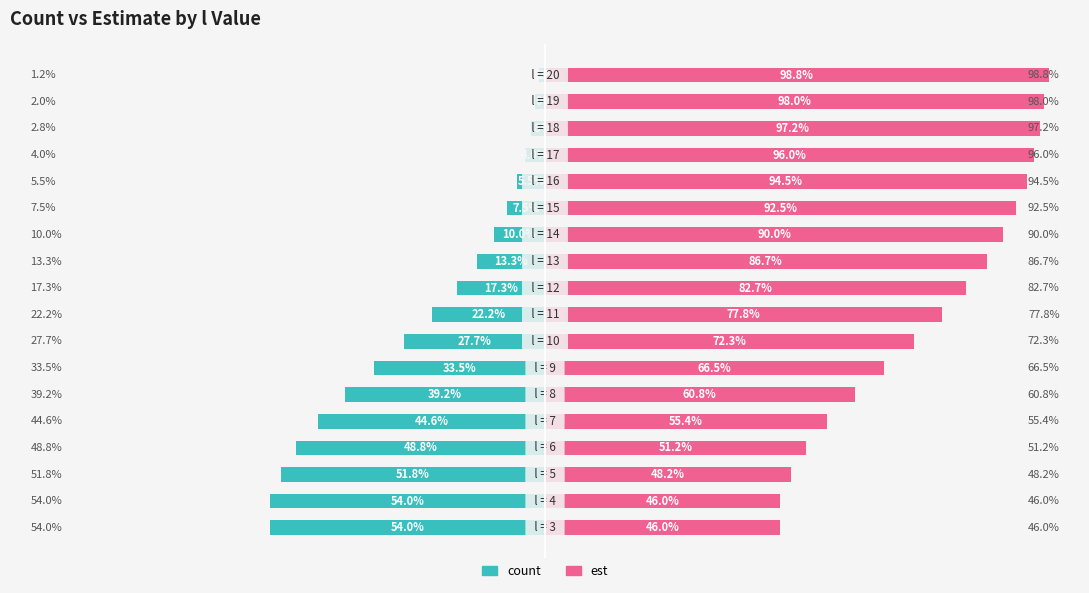

Are the bars grouped side by side (vs. stacked)?

Yes